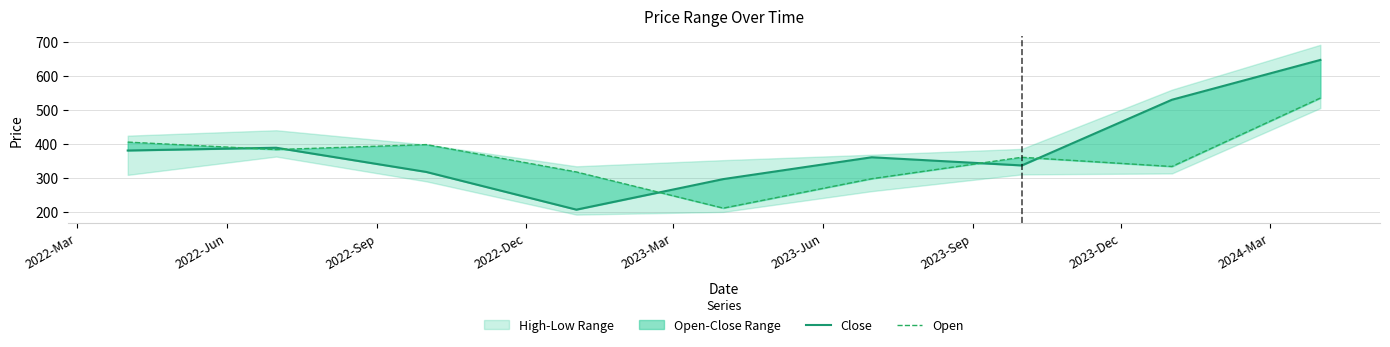

True or false: Open has more than 2 interior local peaks.

False